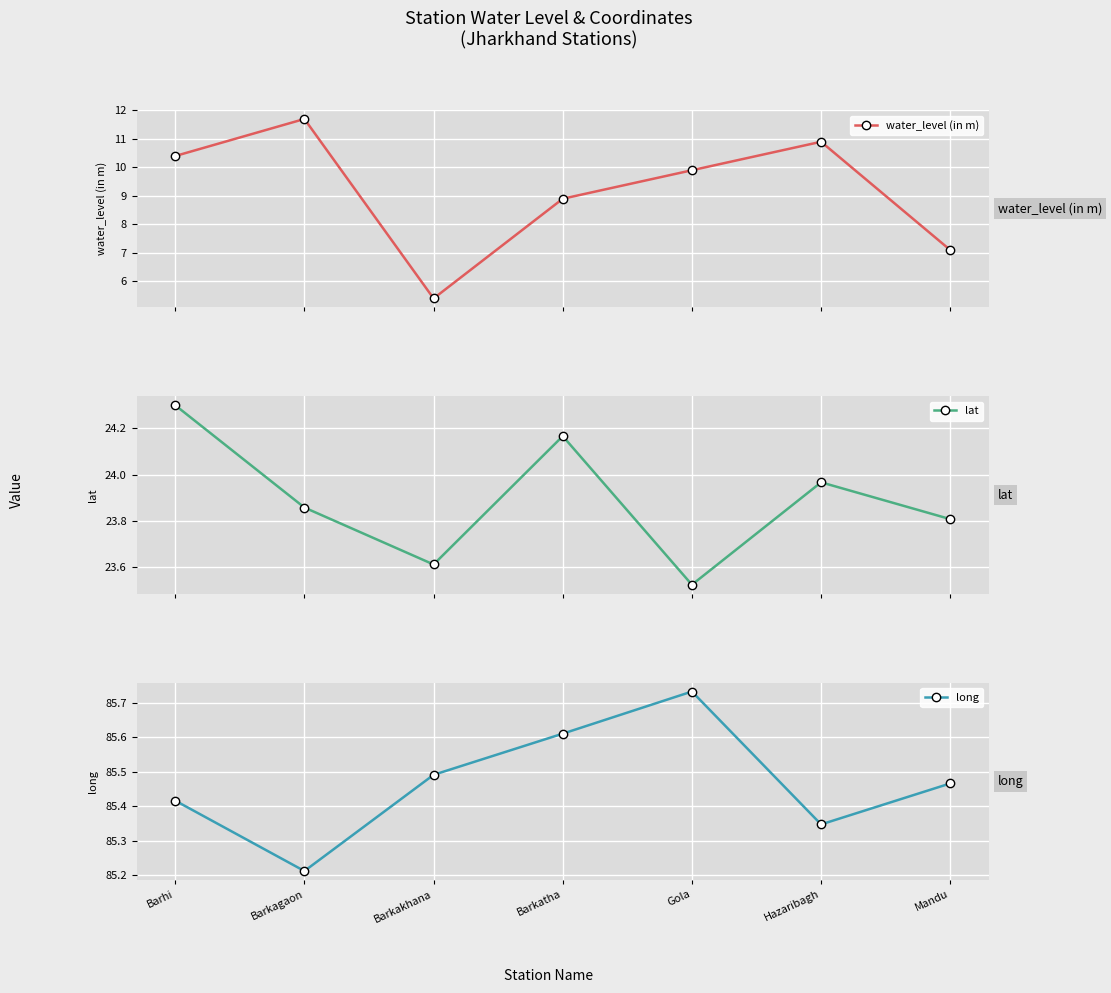

What is the highest value of the water_level (in m) series?

11.7